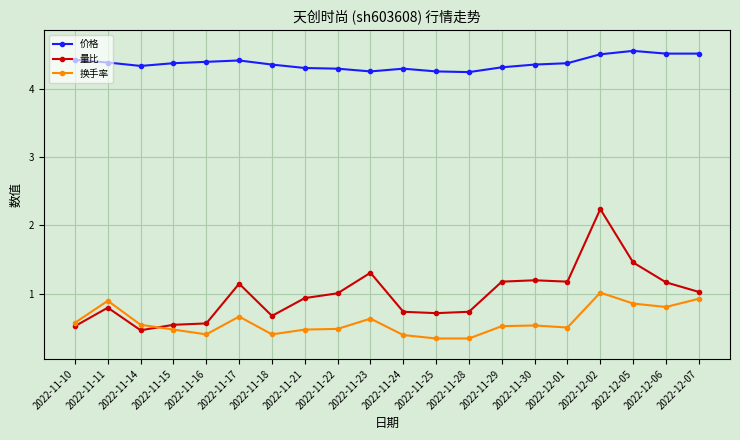

True or false: 量比 has a value of 0.4 at 2022-11-22.

False